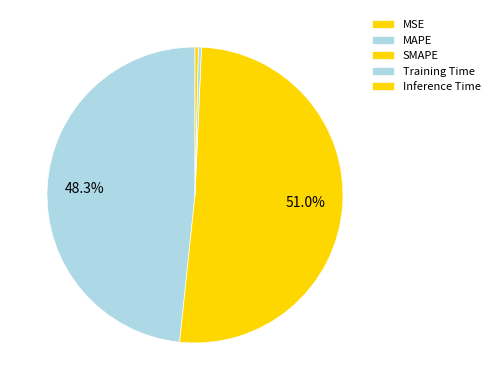

Which has a higher value, SMAPE or MAPE?

SMAPE